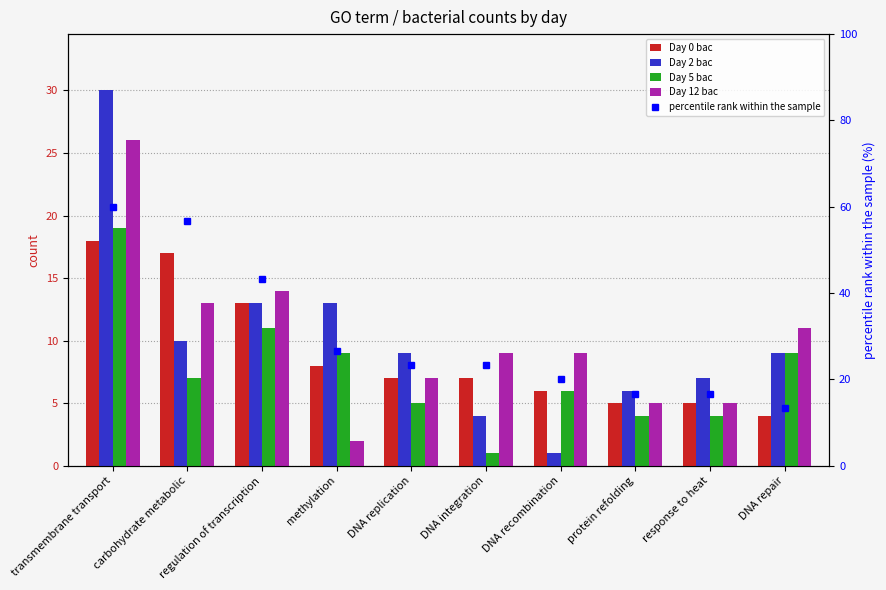

Which series has the largest total across all categories?

percentile rank within the sample